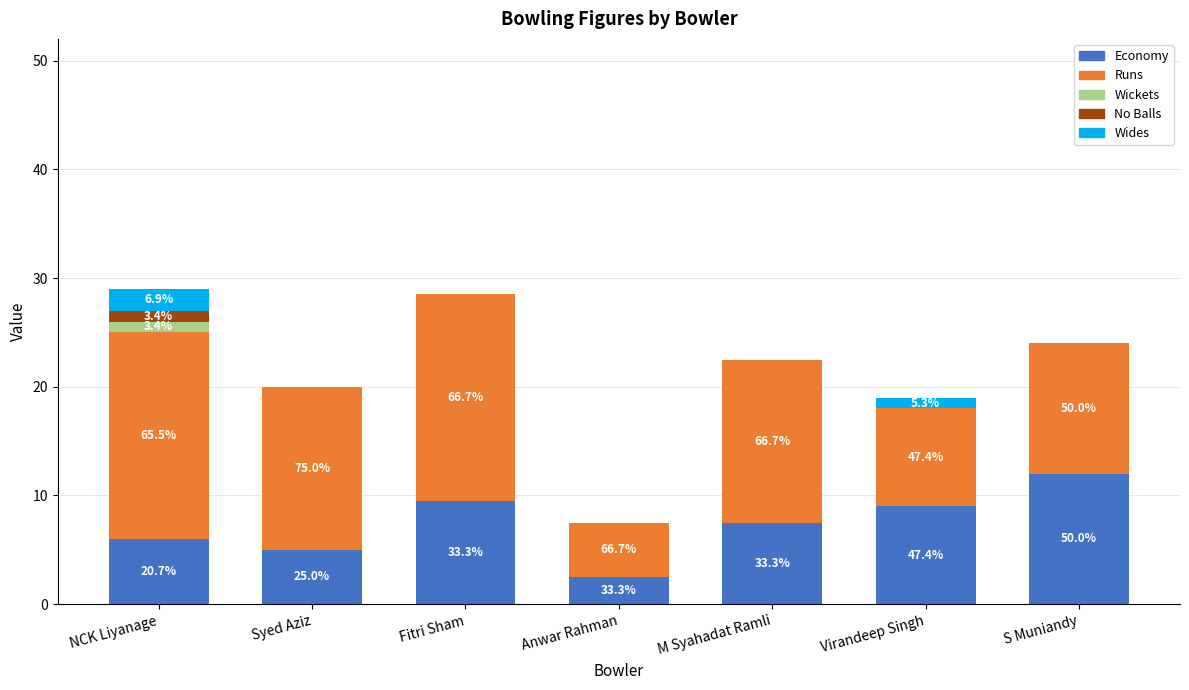

Which series has the widest spread of values?

Runs